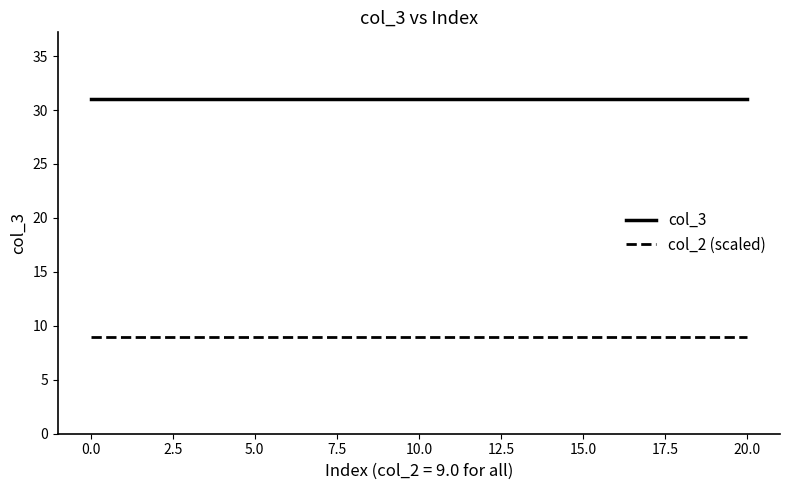

Which series has the largest total across all categories?

col_3